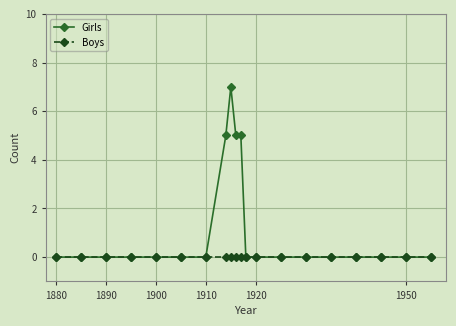

Rank the series by their maximum value, from highest to lowest.

Girls, Boys